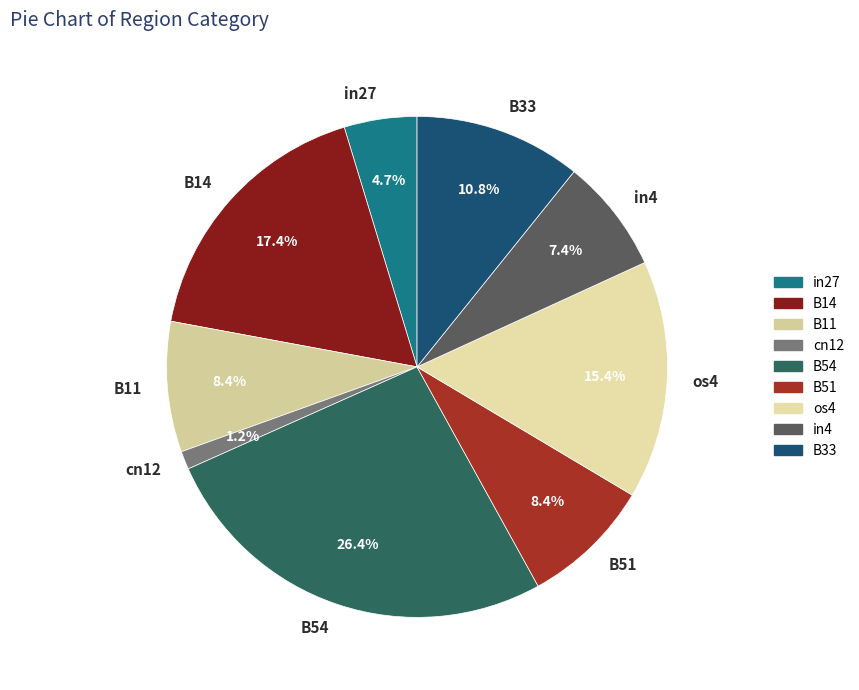

What is the largest slice in the pie chart?

B54